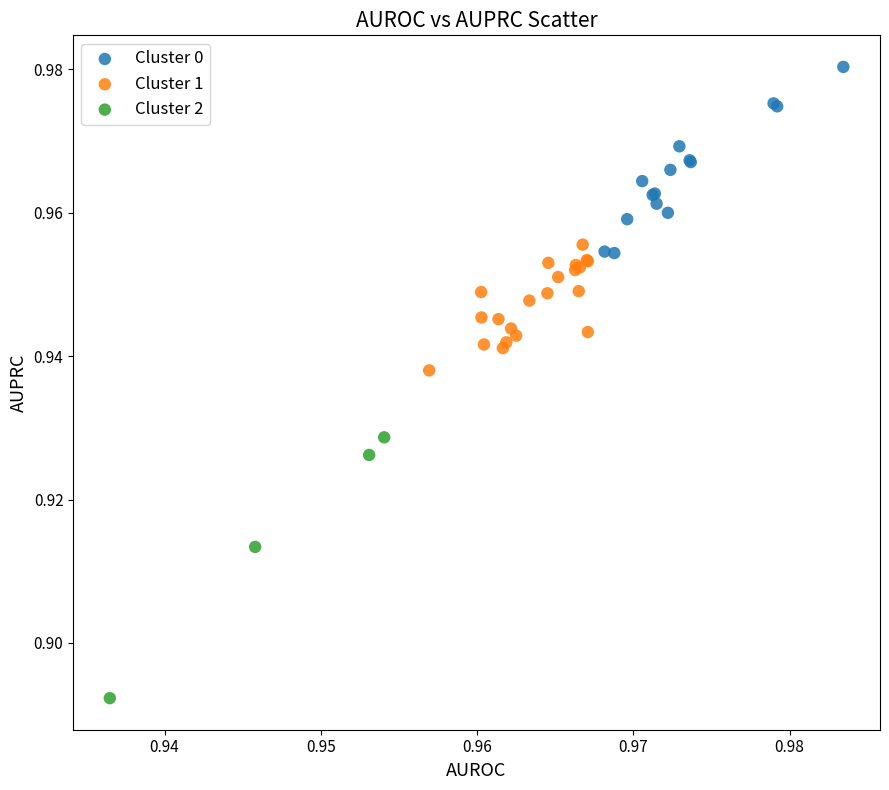

Which series contains the highest Y value?

Cluster 0